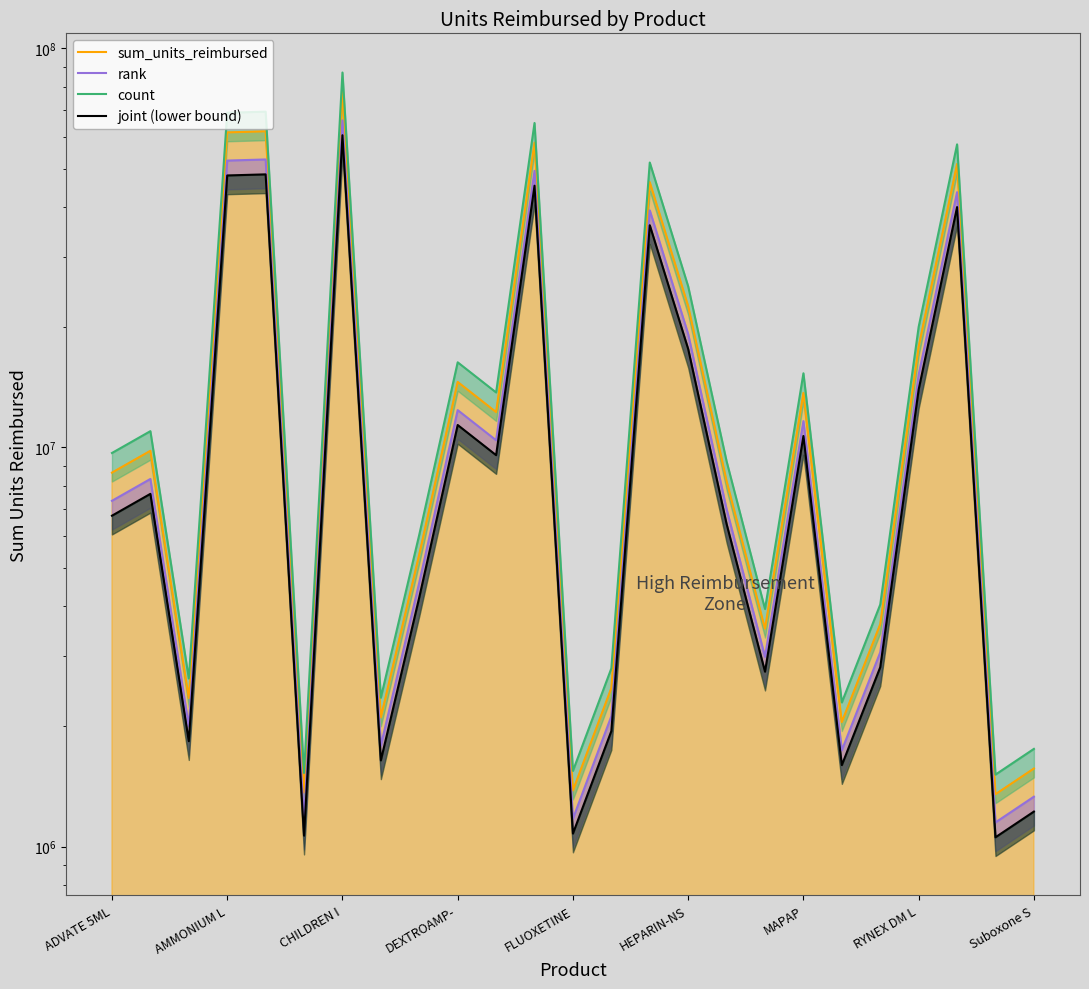

Does the chart have visible grid lines?

No